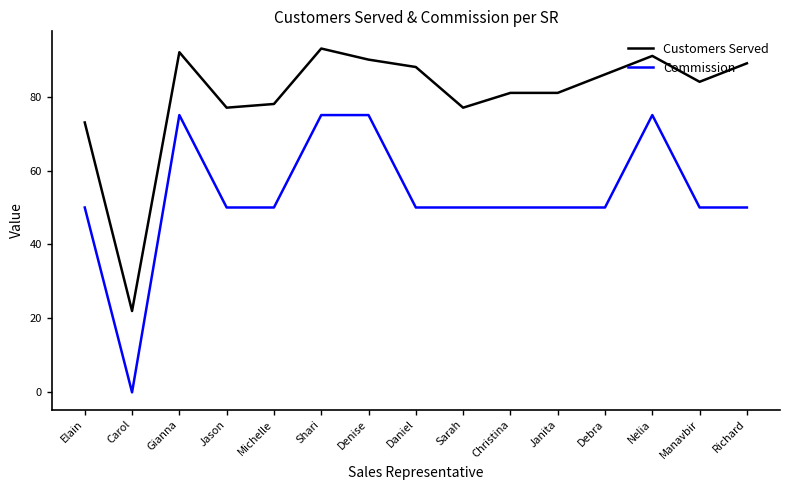

What position from the left is Manavbir?

14